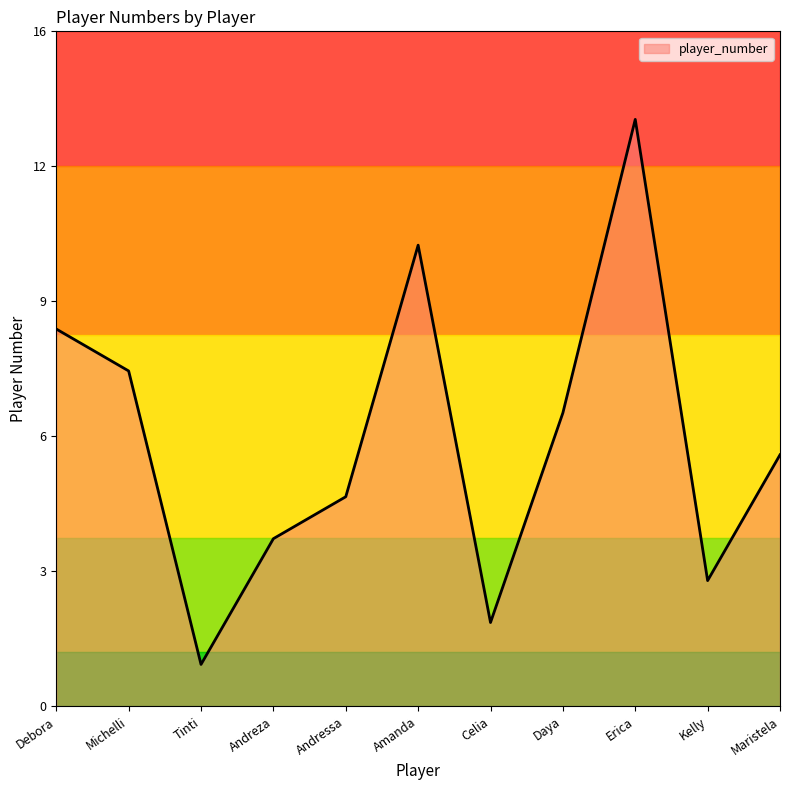

The value at Maristela is 2. True or false?

False